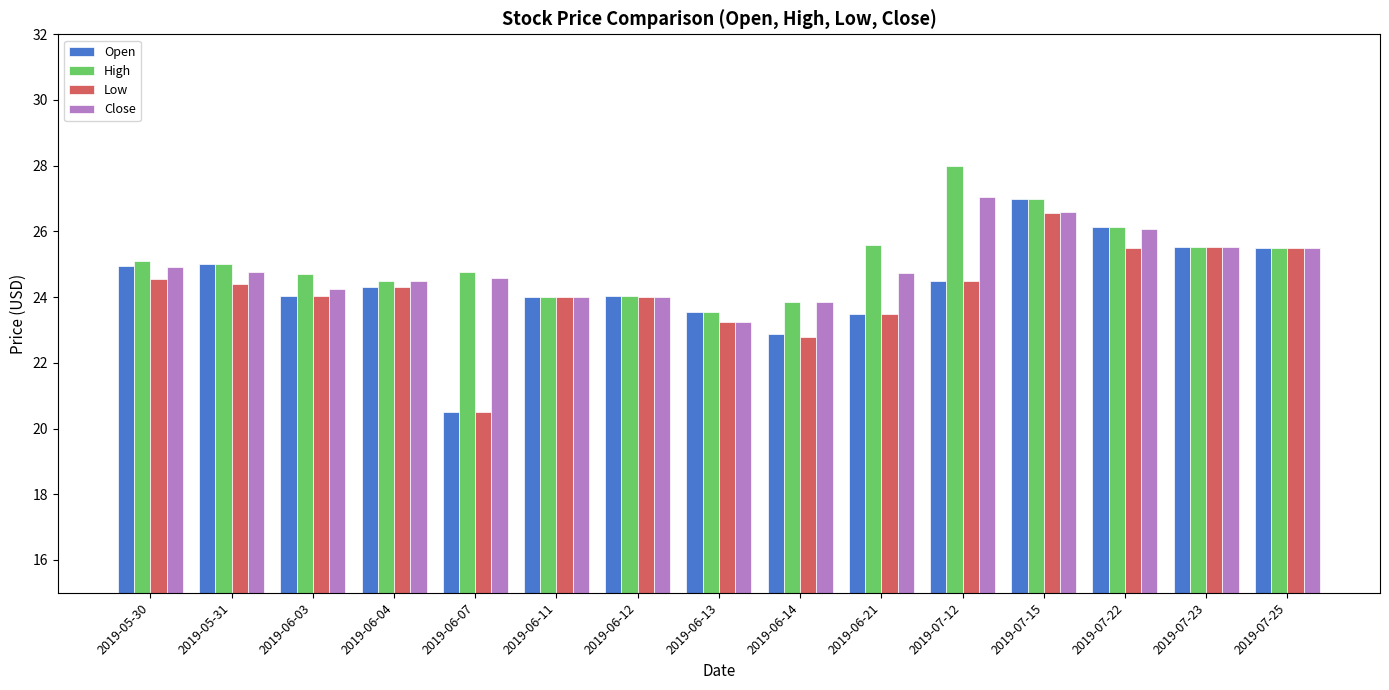

What position from the left is 2019-07-15?

12